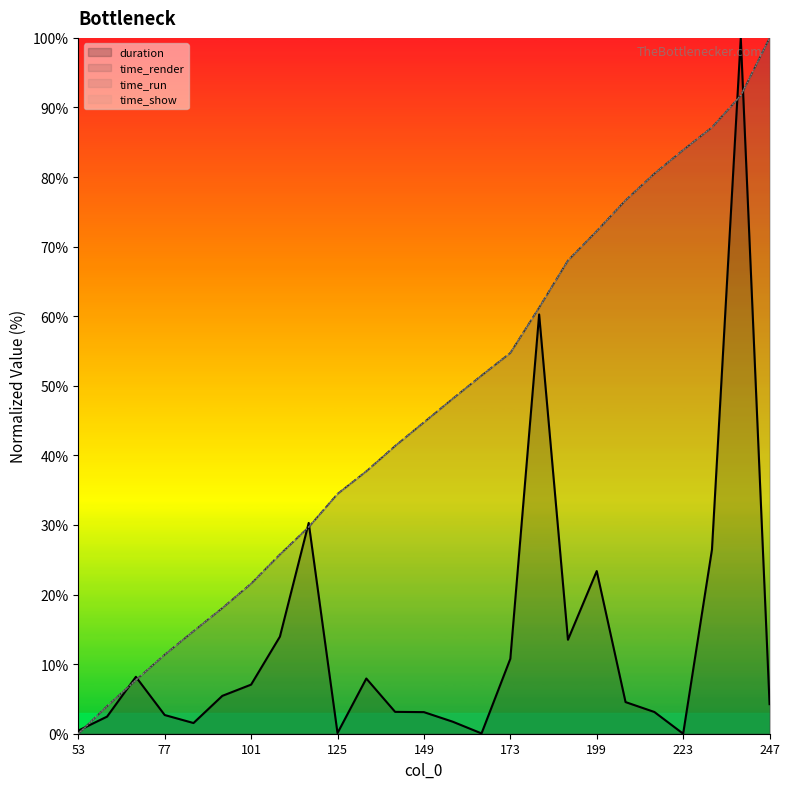

What is the highest value of the time_run series?

100.0